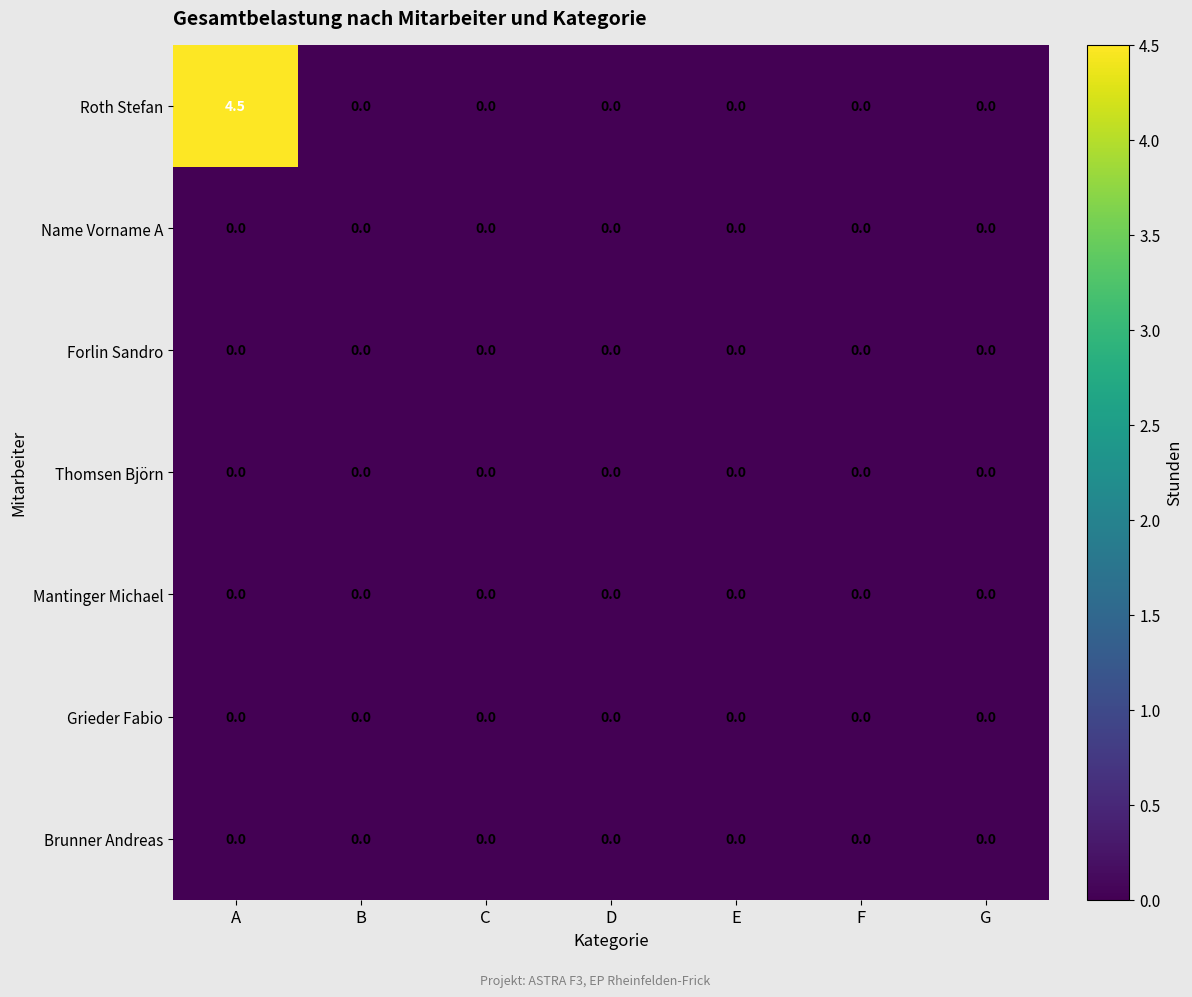

Which series has the widest spread of values?

Roth Stefan